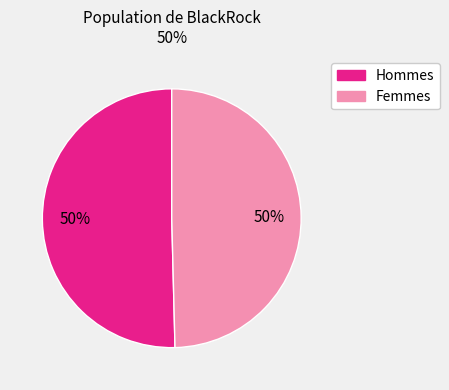

To the nearest percent, what is the average slice percentage?

50%